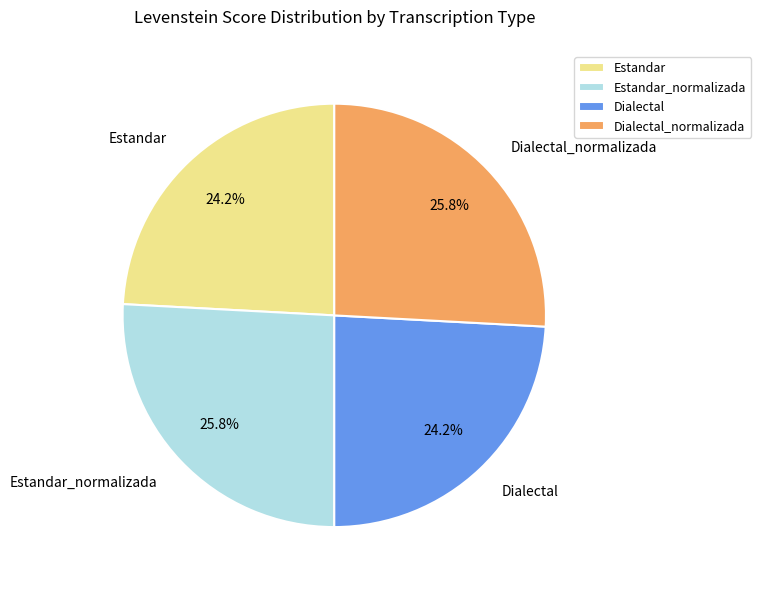

Is there a majority slice in this chart?

No